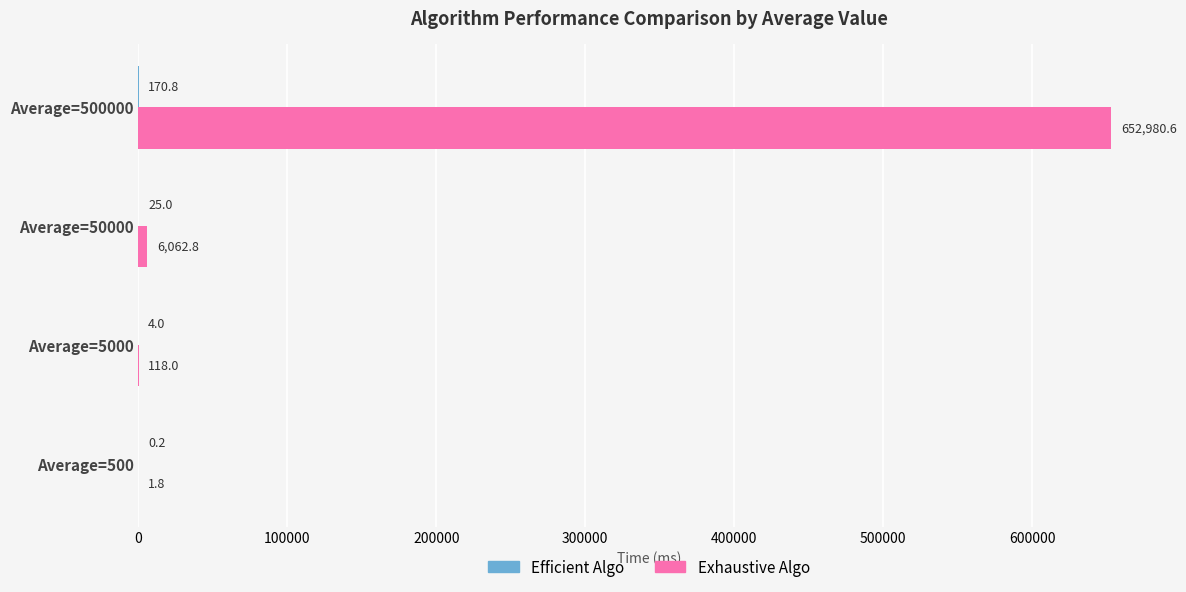

Which series has the largest total across all categories?

Exhaustive Algo